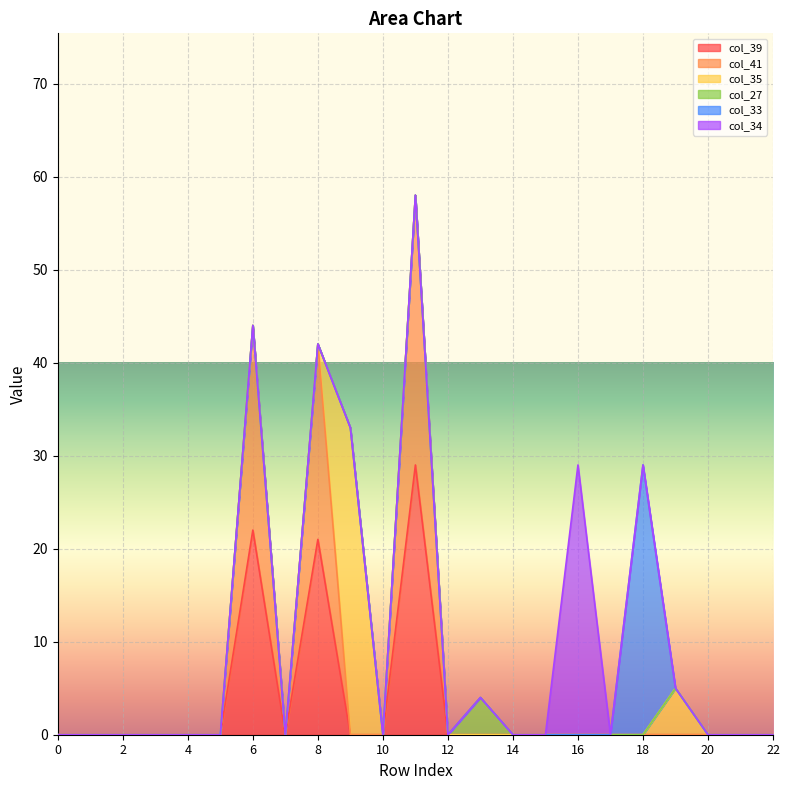

True or false: col_35 has more than 0 interior local peaks.

True